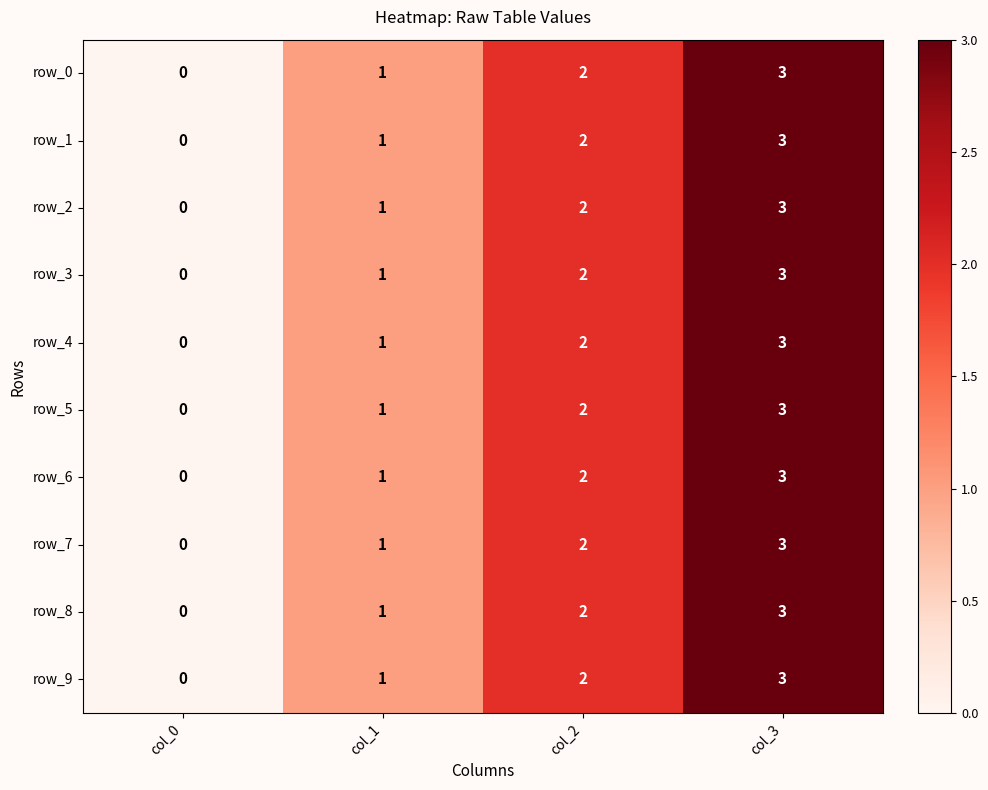

What is the approximate value of row_1 at col_3?

3